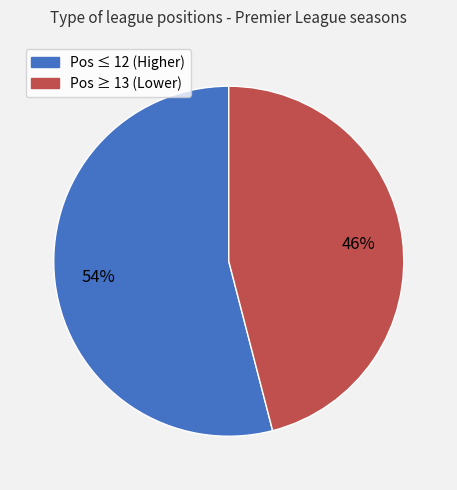

The Pos ≤ 12 (Higher) slice represents 49% of the pie. True or false?

False